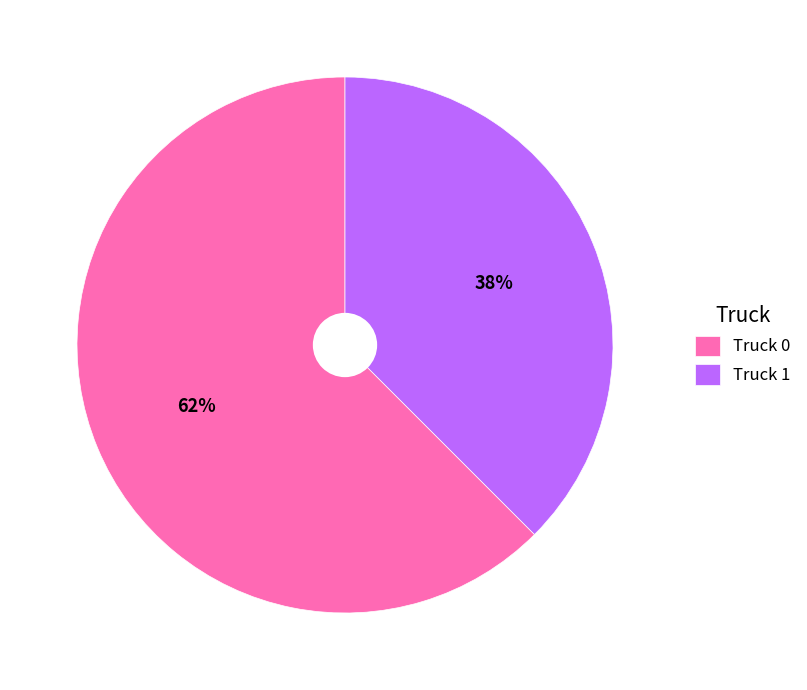

Count the number of slices in the pie.

2